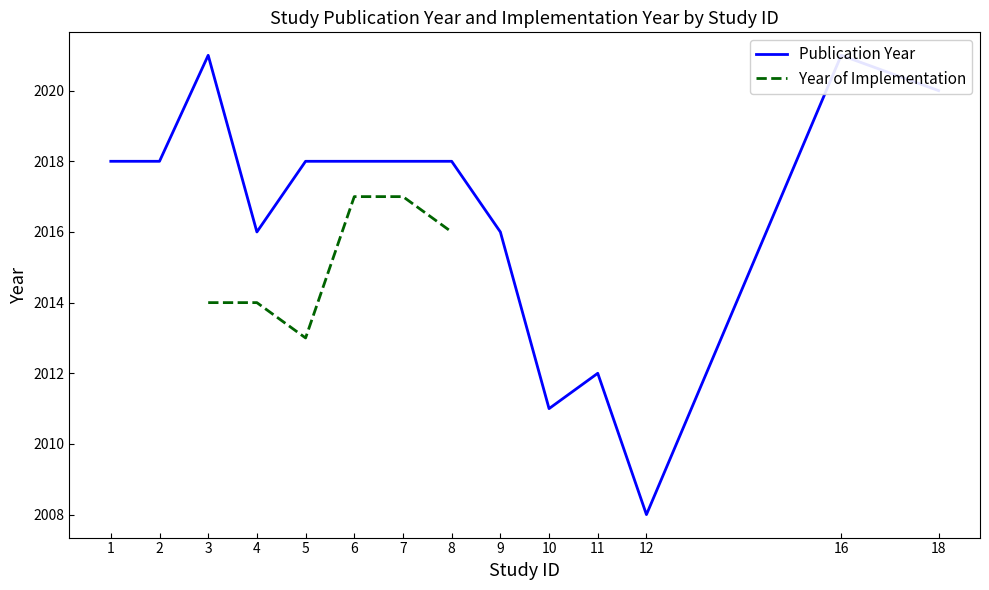

What are all the series names shown in the legend?

Publication Year, Year of Implementation